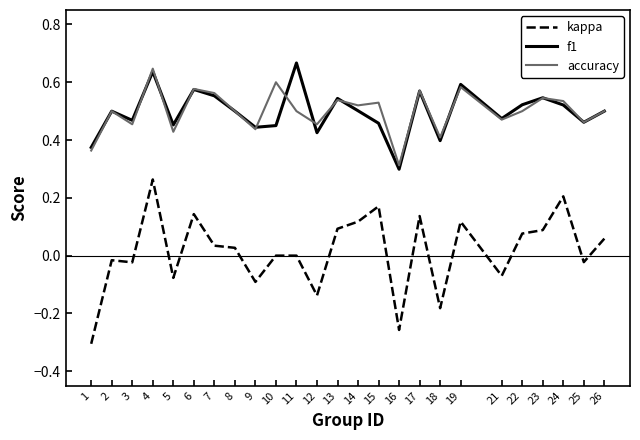

Which series has the largest range (max minus min)?

kappa